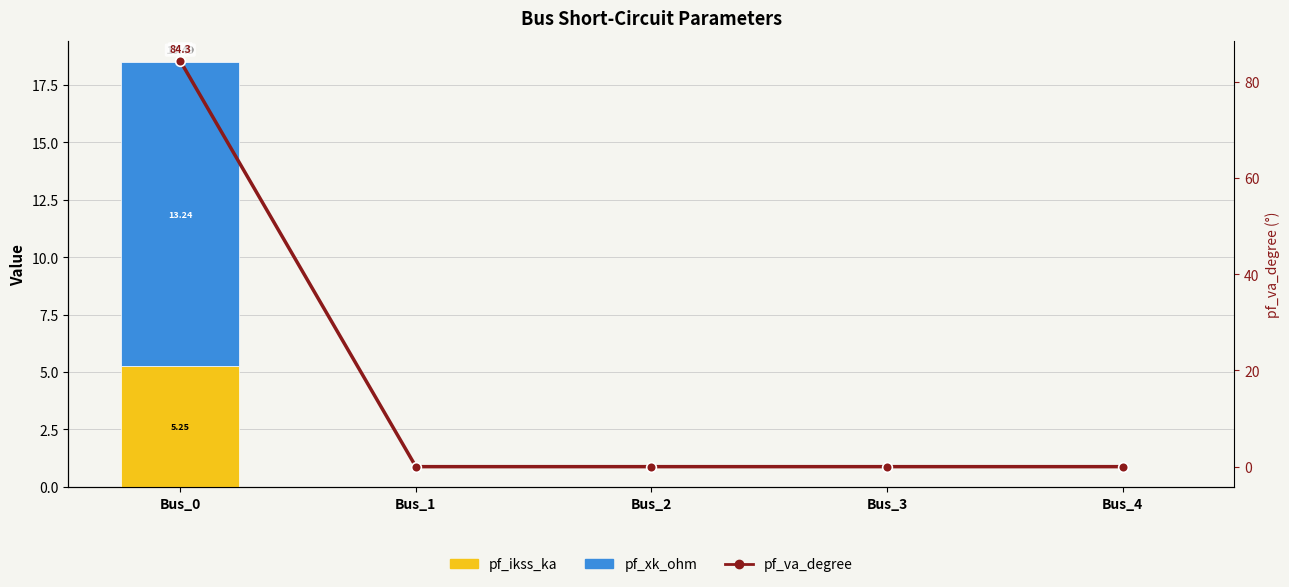

What is the value of the pf_va_degree bar at the 1st from the left?

84.3